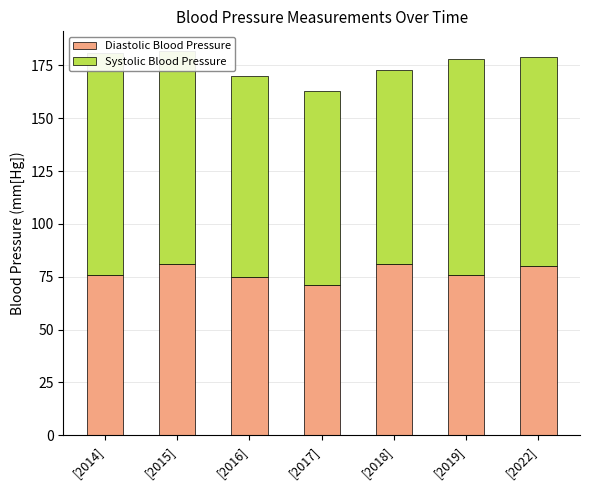

What is the sum of all Diastolic Blood Pressure values?

540